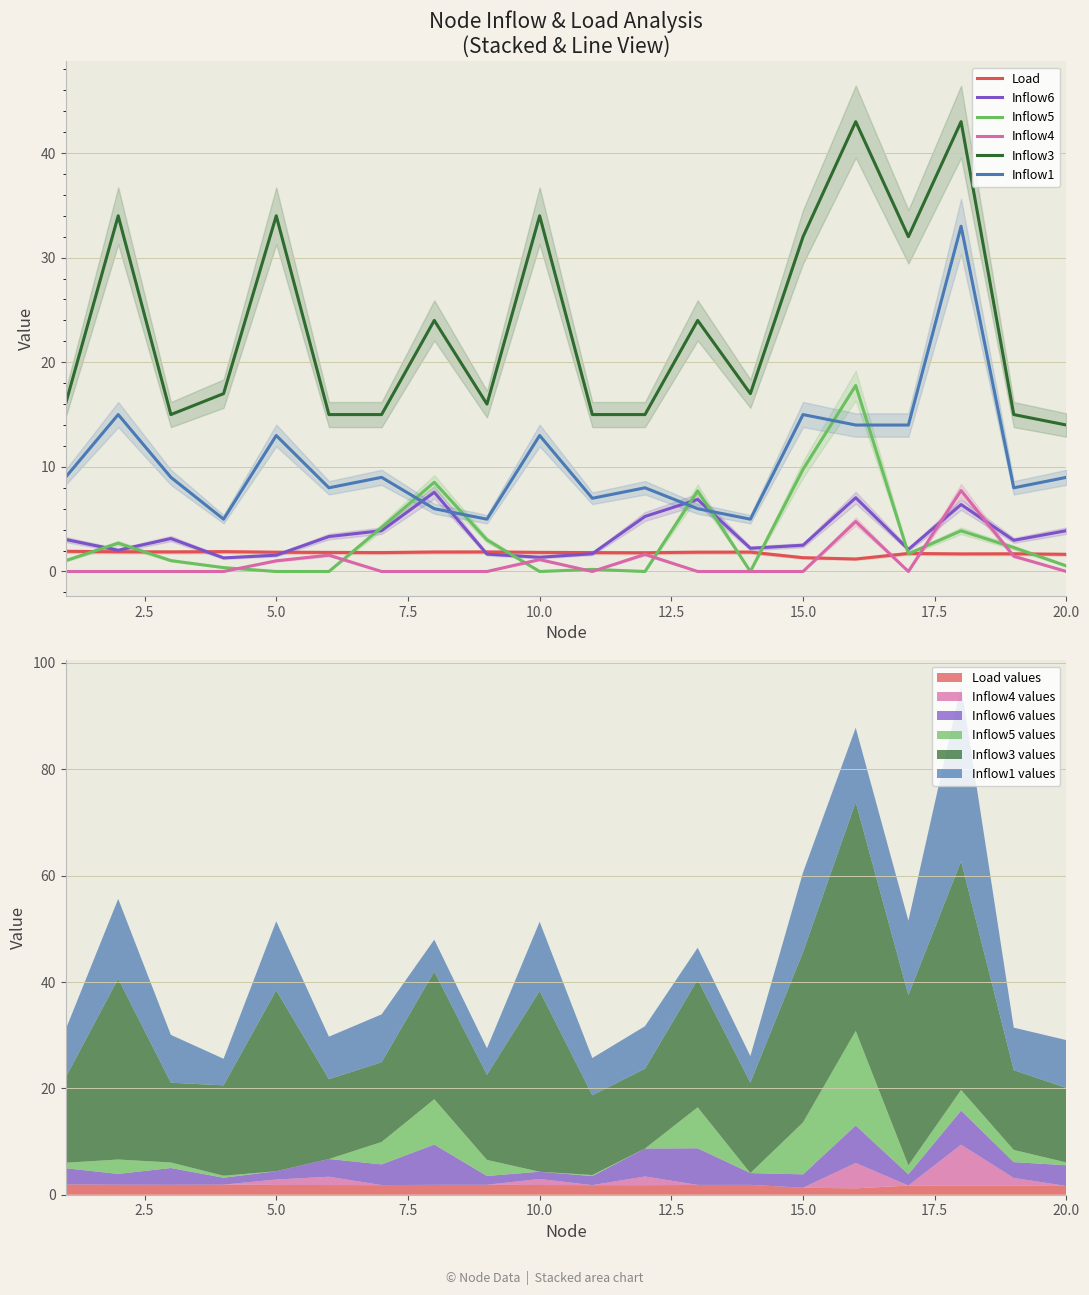

Is it true that Inflow3 equals 14.0 at 20.0?

True